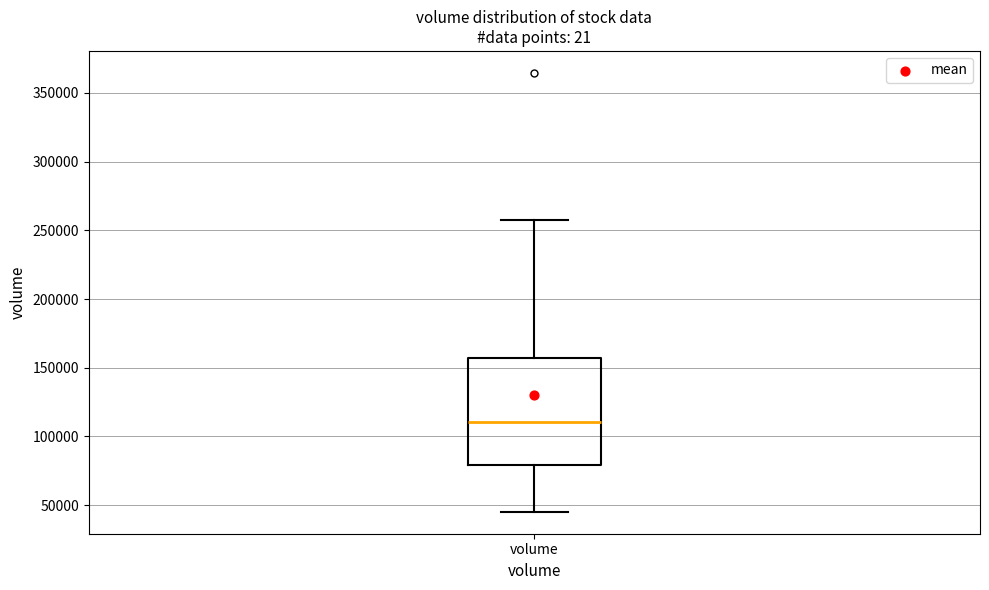

Transcribe this box plot: give where the median line is, the range the box spans, and where the two whiskers end, as read against the y-axis. The values are not printed on the chart, so give them approximately, as read against the axis.

median 110000, box 80000 to 155000, whiskers 45000 to 255000